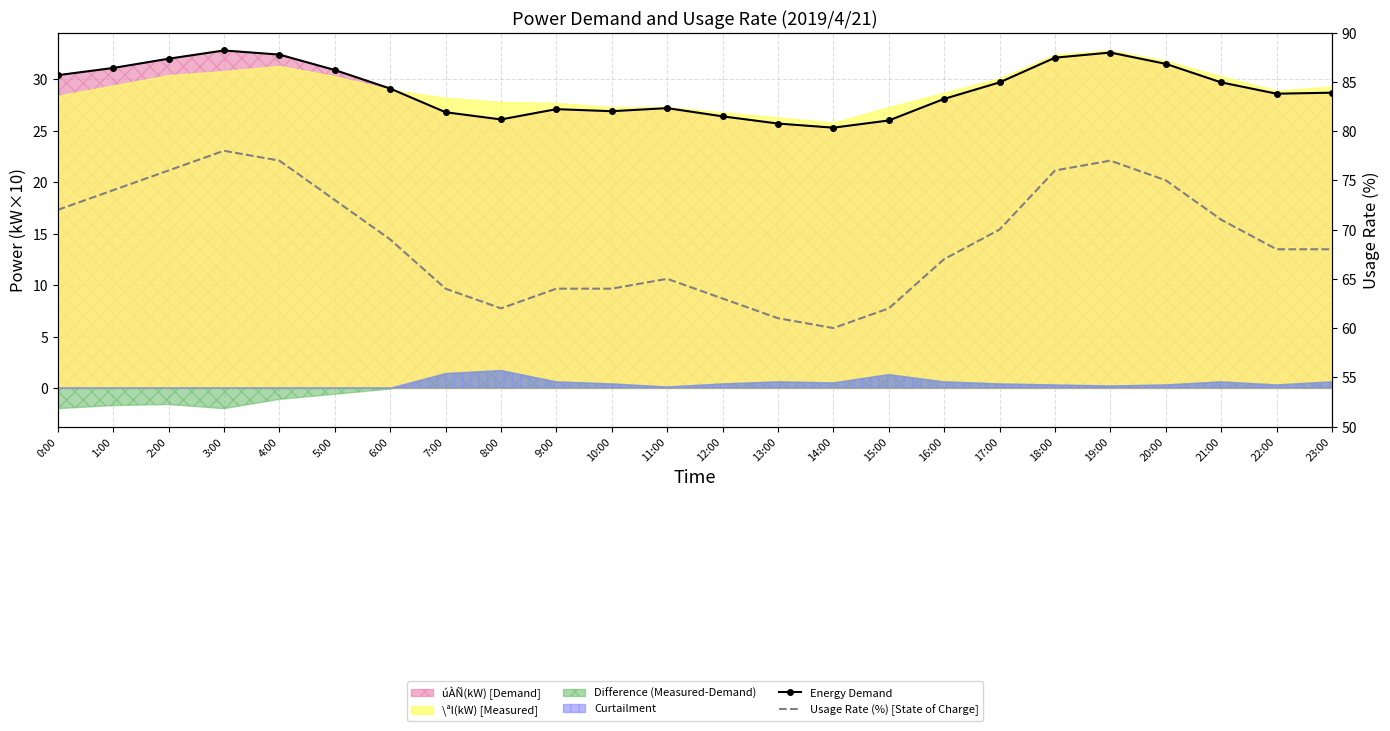

Which series has the largest total across all categories?

Usage Rate (%) [State of Charge]